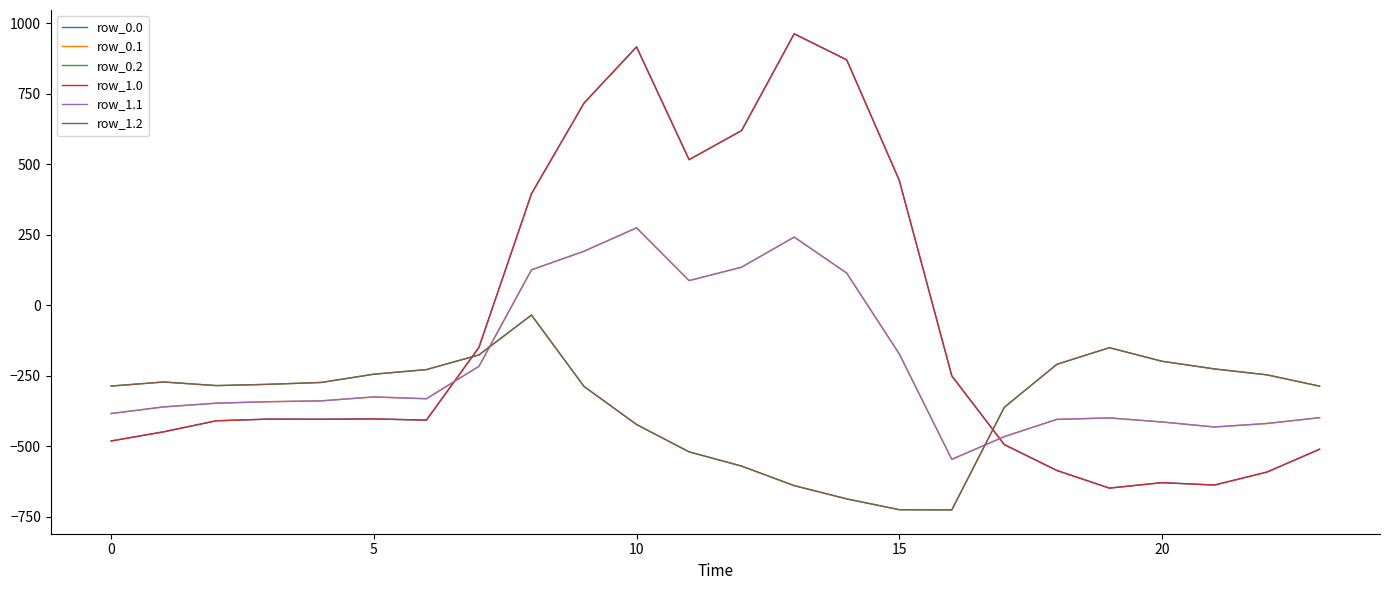

Reading right to left, extract all data points from this chart.

row_0.0: -511.3	-592.3	-638.4	-629.9	-649.2	-586.7	-494.8	-250.9	443.0	870.3	962.7	619.4	516.0	916.2	716.9	395.3	-150.1	-408.0	-403.8	-404.9	-404.4	-410.3	-449.5	-482.0
row_0.1: -399.4	-419.9	-432.4	-414.5	-400.2	-405.4	-466.6	-547.3	-173.1	113.7	241.5	134.6	87.0	274.1	191.1	125.2	-217.1	-332.2	-325.7	-339.6	-342.7	-347.9	-361.1	-384.6
row_0.2: -287.5	-247.4	-226.4	-199.2	-151.0	-210.0	-362.4	-726.6	-725.8	-687.4	-640.4	-571.2	-520.6	-423.5	-288.5	-35.3	-176.6	-228.8	-245.0	-274.4	-281.0	-285.5	-272.7	-287.1
row_1.0: -511.3	-592.3	-638.4	-629.9	-649.2	-586.7	-494.8	-250.9	443.0	870.3	962.7	619.4	516.0	916.2	716.9	395.3	-150.1	-408.0	-403.8	-404.9	-404.4	-410.3	-449.5	-482.0
row_1.1: -399.4	-419.9	-432.4	-414.5	-400.2	-405.4	-466.6	-547.3	-173.1	113.7	241.5	134.6	87.0	274.1	191.1	125.2	-217.1	-332.2	-325.7	-339.6	-342.7	-347.9	-361.1	-384.6
row_1.2: -287.5	-247.4	-226.4	-199.2	-151.0	-210.0	-362.4	-726.6	-725.8	-687.4	-640.4	-571.2	-520.6	-423.5	-288.5	-35.3	-176.6	-228.8	-245.0	-274.4	-281.0	-285.5	-272.7	-287.1